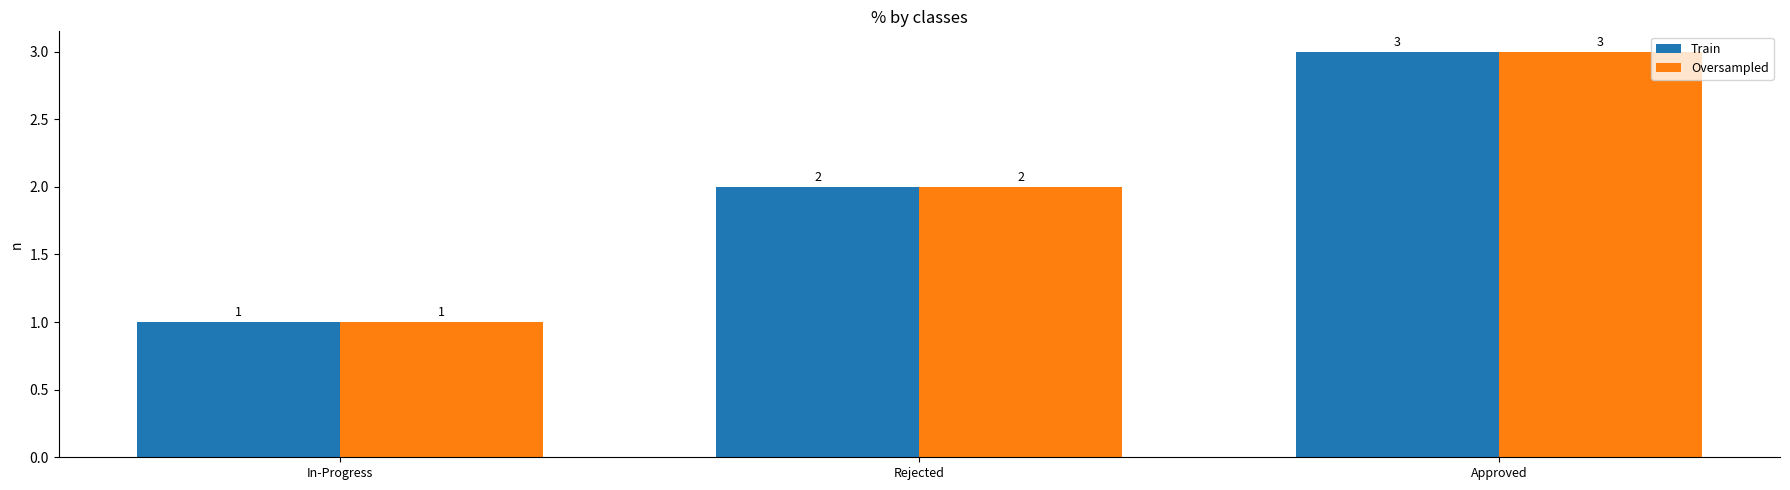

Which category has the highest value in the Train series?

Approved